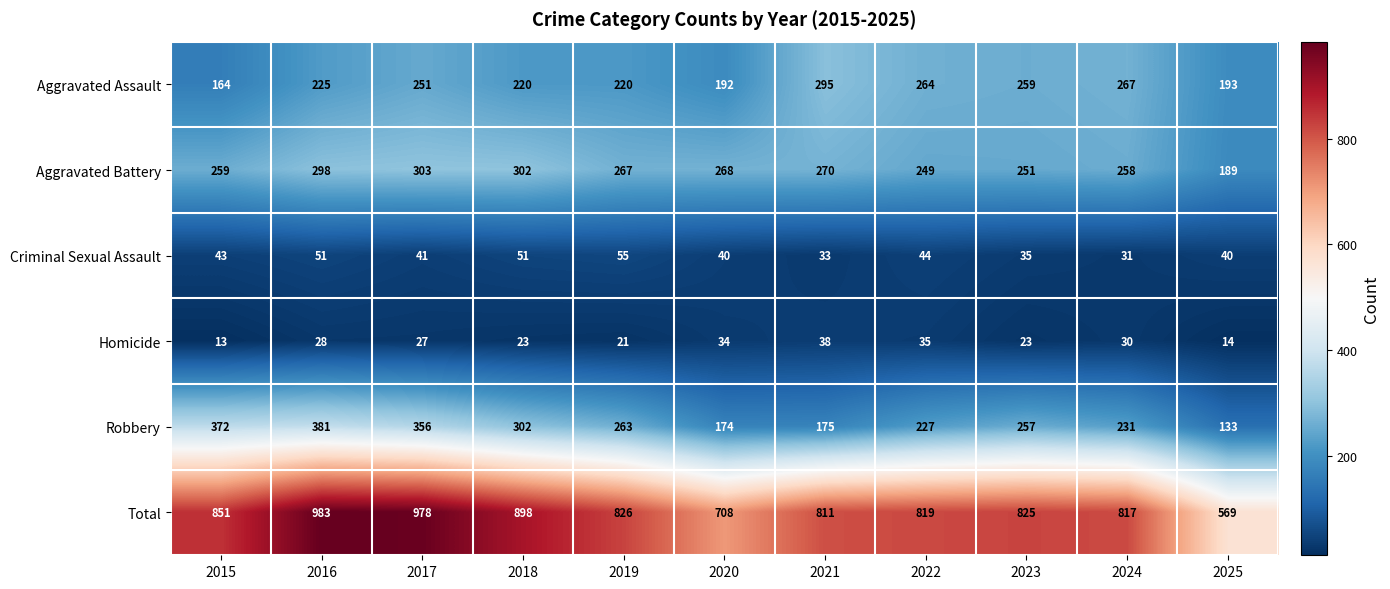

What is the spread (max minus min) of values at 2021?

778